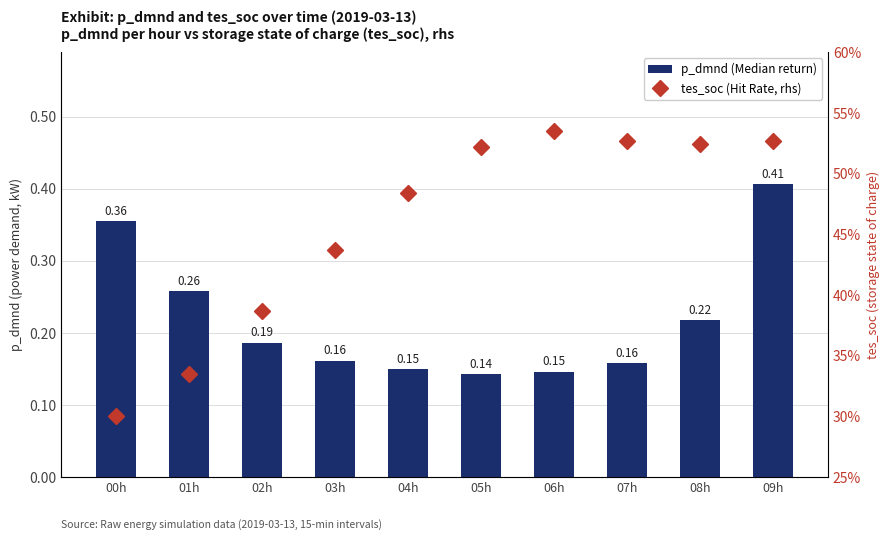

Which category has the highest value in the tes_soc (Hit Rate, rhs) series?

06h